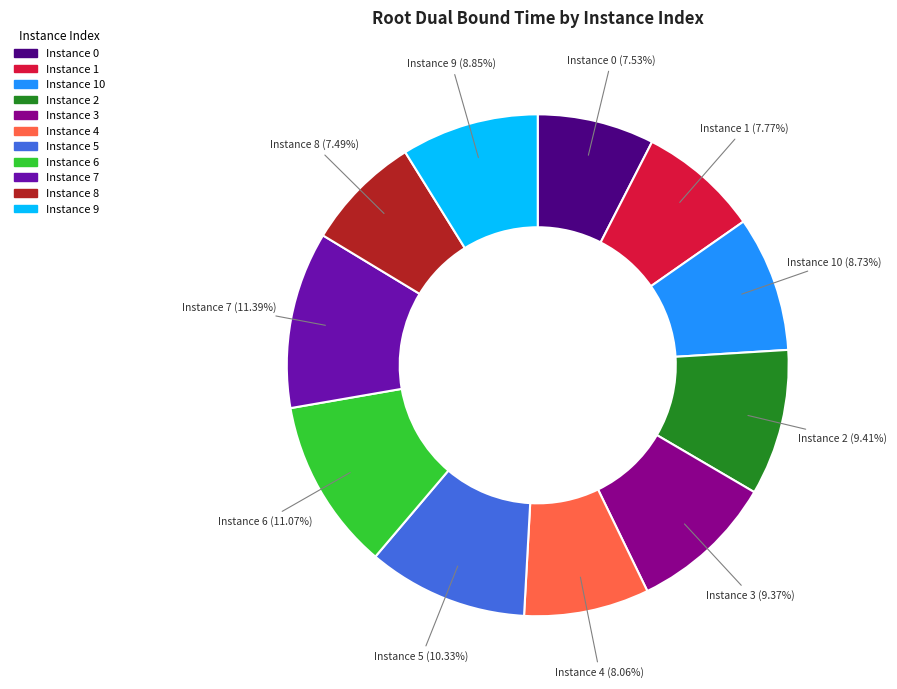

Does any single category account for the majority?

No